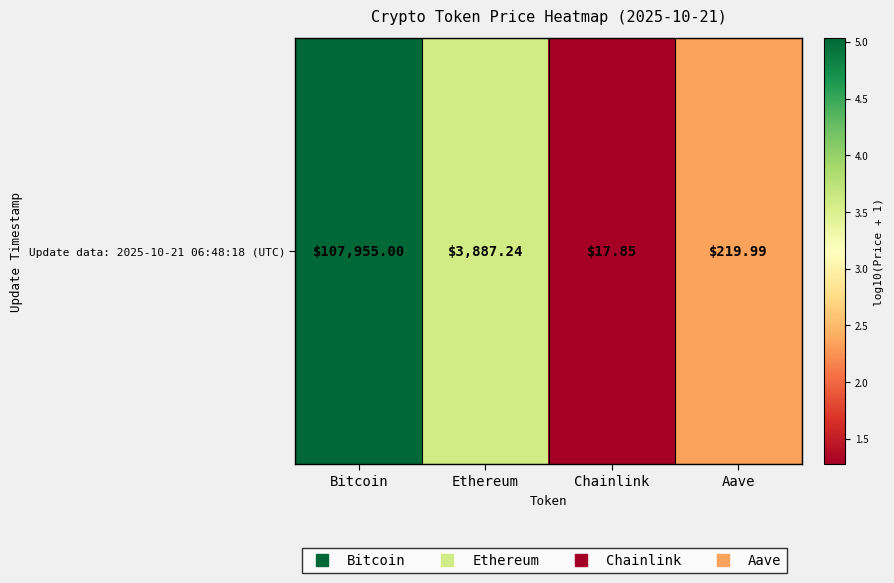

What is the ratio of the value at Aave to the value at Ethereum?

0.7